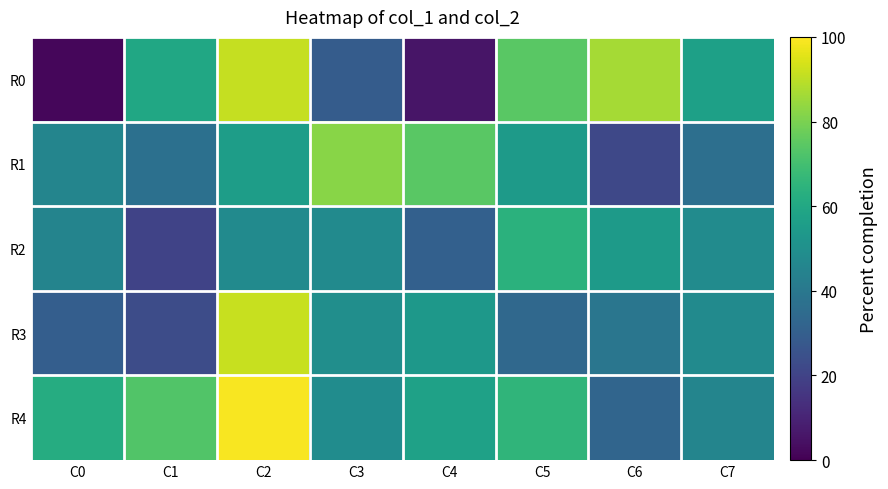

At how many categories does at least one series exceed 20?

8